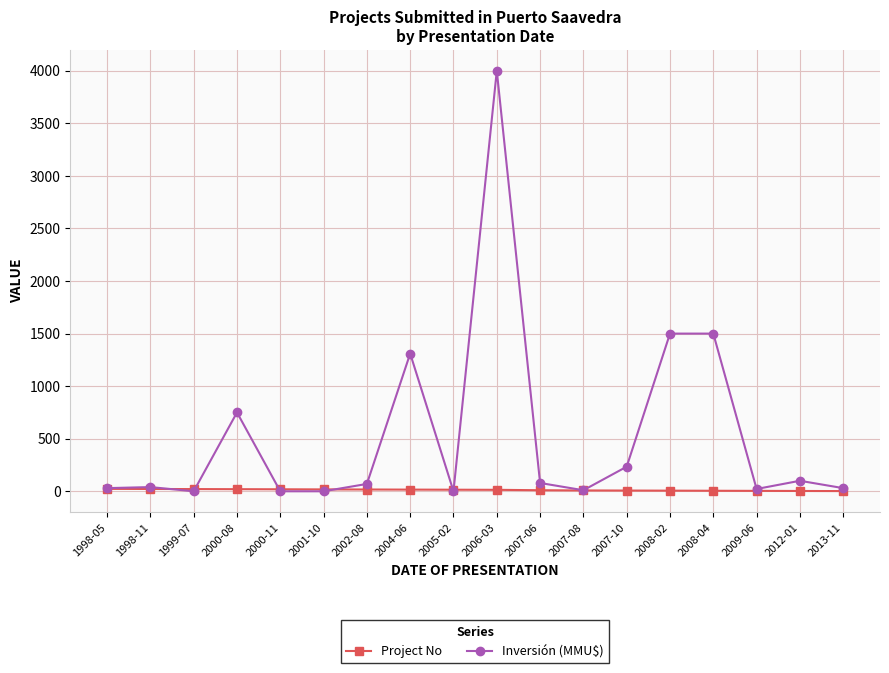

List the series in order of their overall mean, highest first.

Inversión (MMU$), Project No